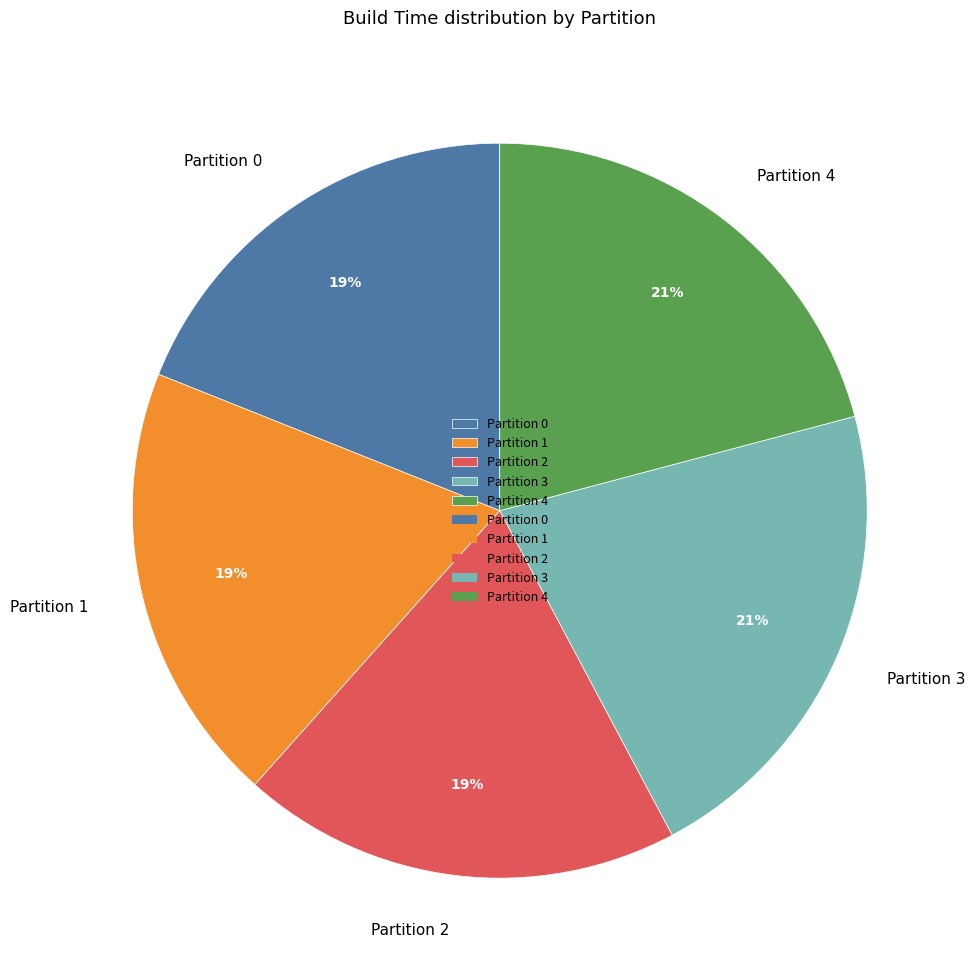

The Partition 2 slice represents 9% of the pie. True or false?

False